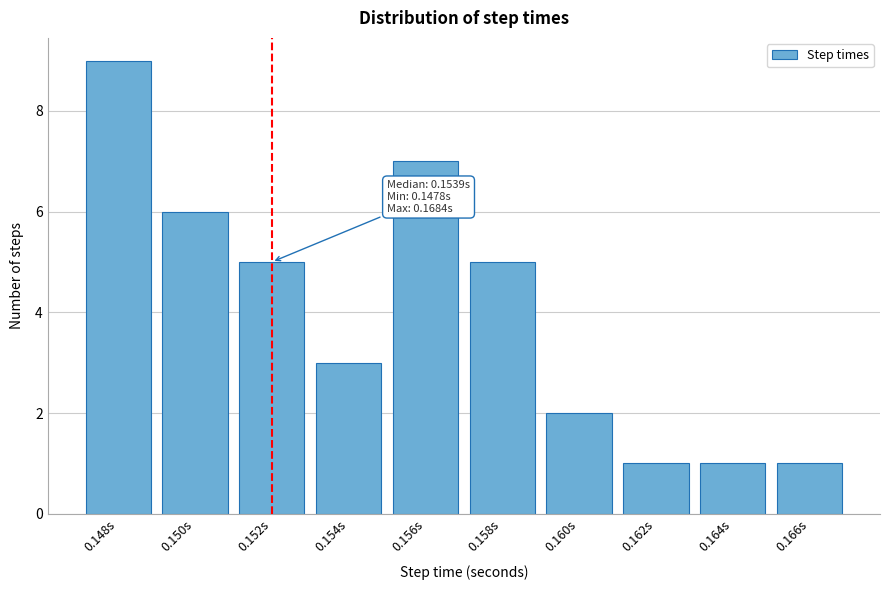

Reading left to right, transcribe all the data shown in this chart.

0.148s=9	0.150s=6	0.152s=5	0.154s=3	0.156s=7	0.158s=5	0.160s=2	0.162s=1	0.164s=1	0.166s=1